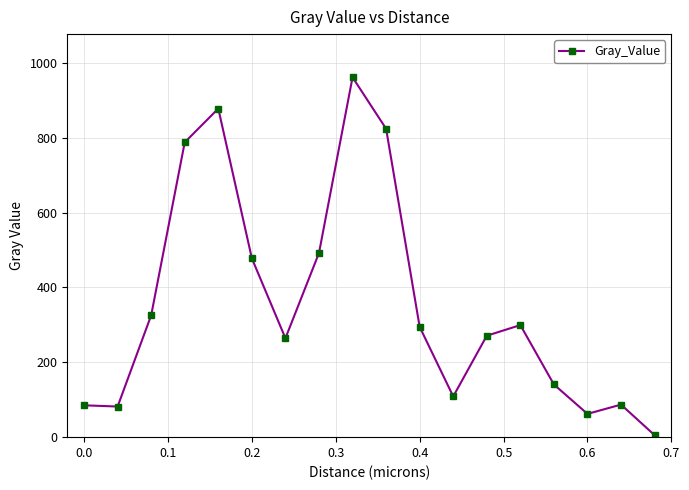

How many lines are shown in the chart?

1